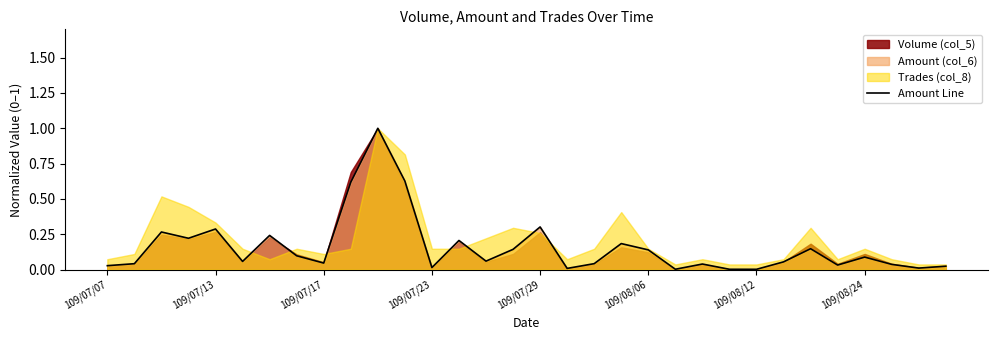

What is the highest value of the Amount Line series?

1.0